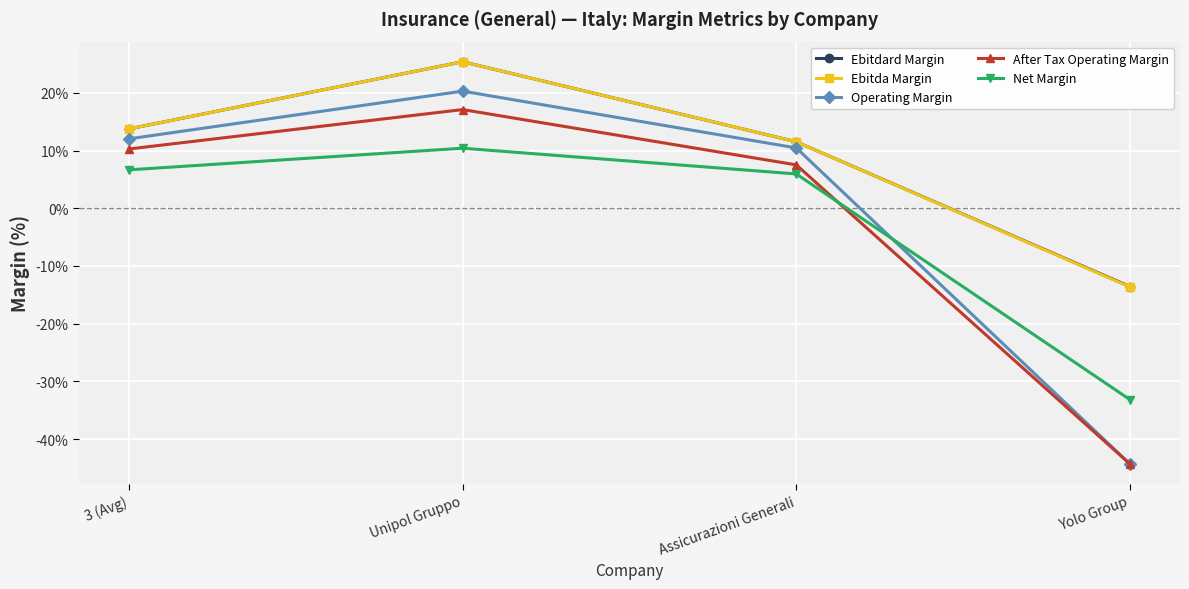

At which label does After Tax Operating Margin reach its minimum?

Yolo Group